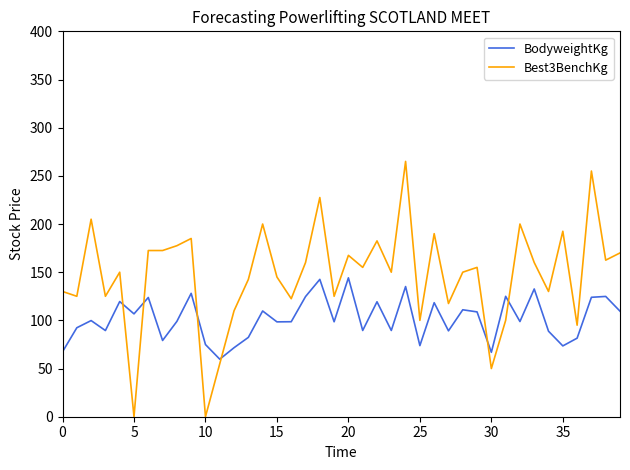

Which series has the widest spread of values?

Best3BenchKg